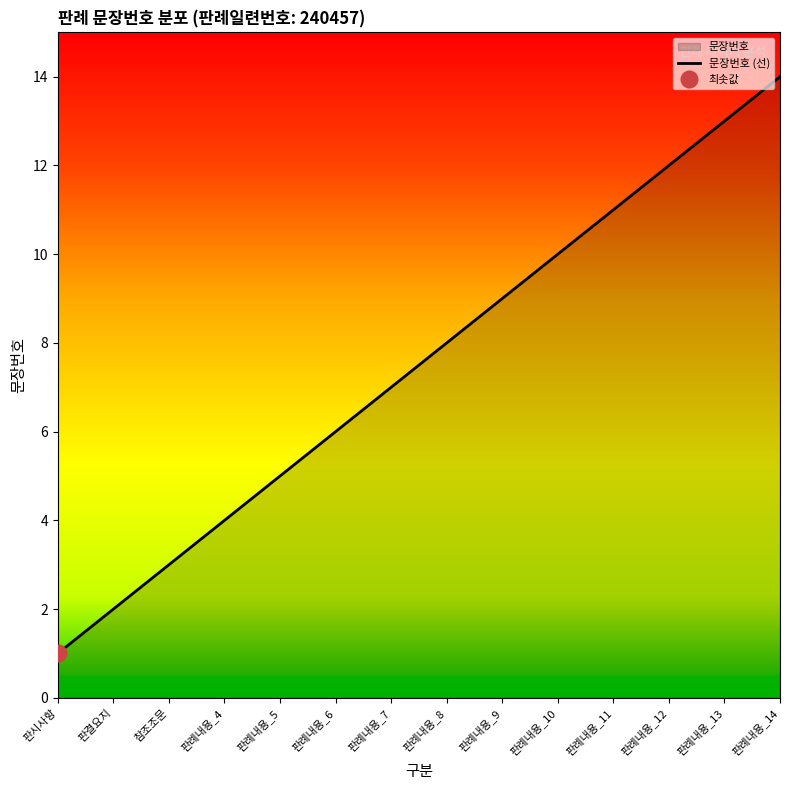

Does the chart have visible grid lines?

No